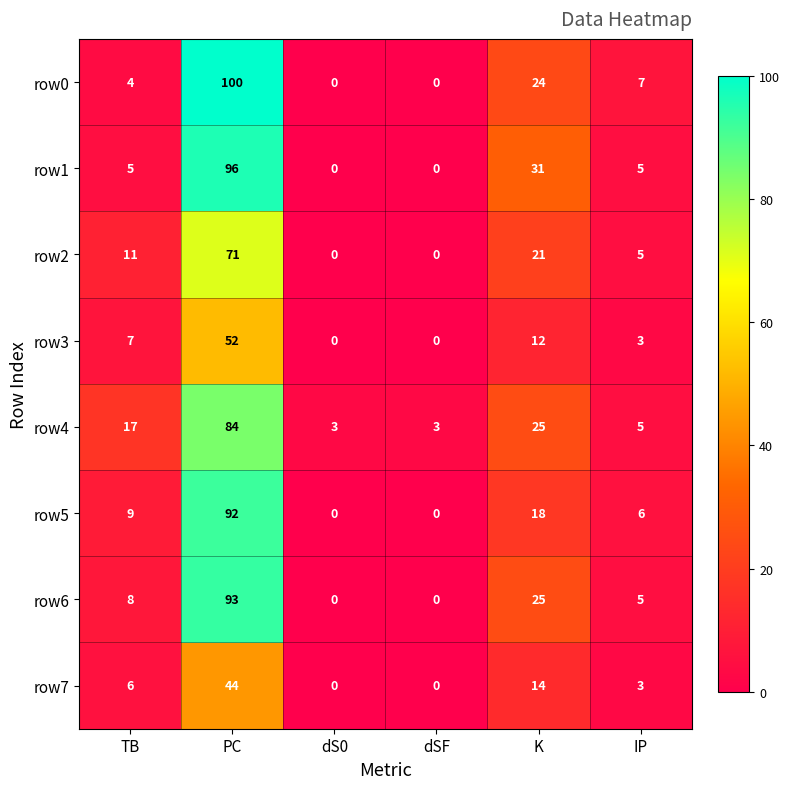

What value does the row4 series have at PC?

84